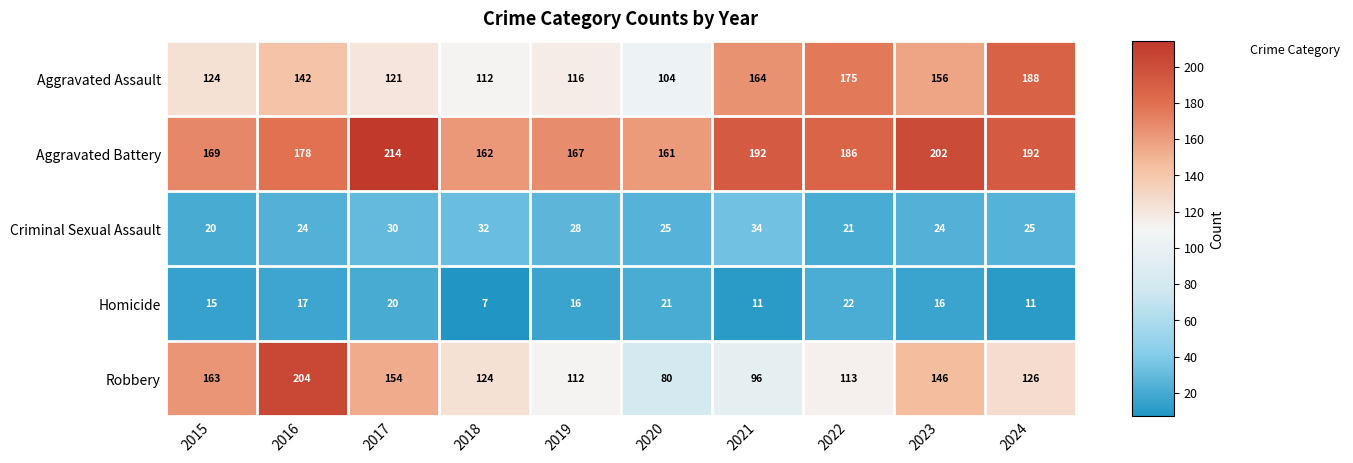

At which label is Robbery closest to 142?

2023